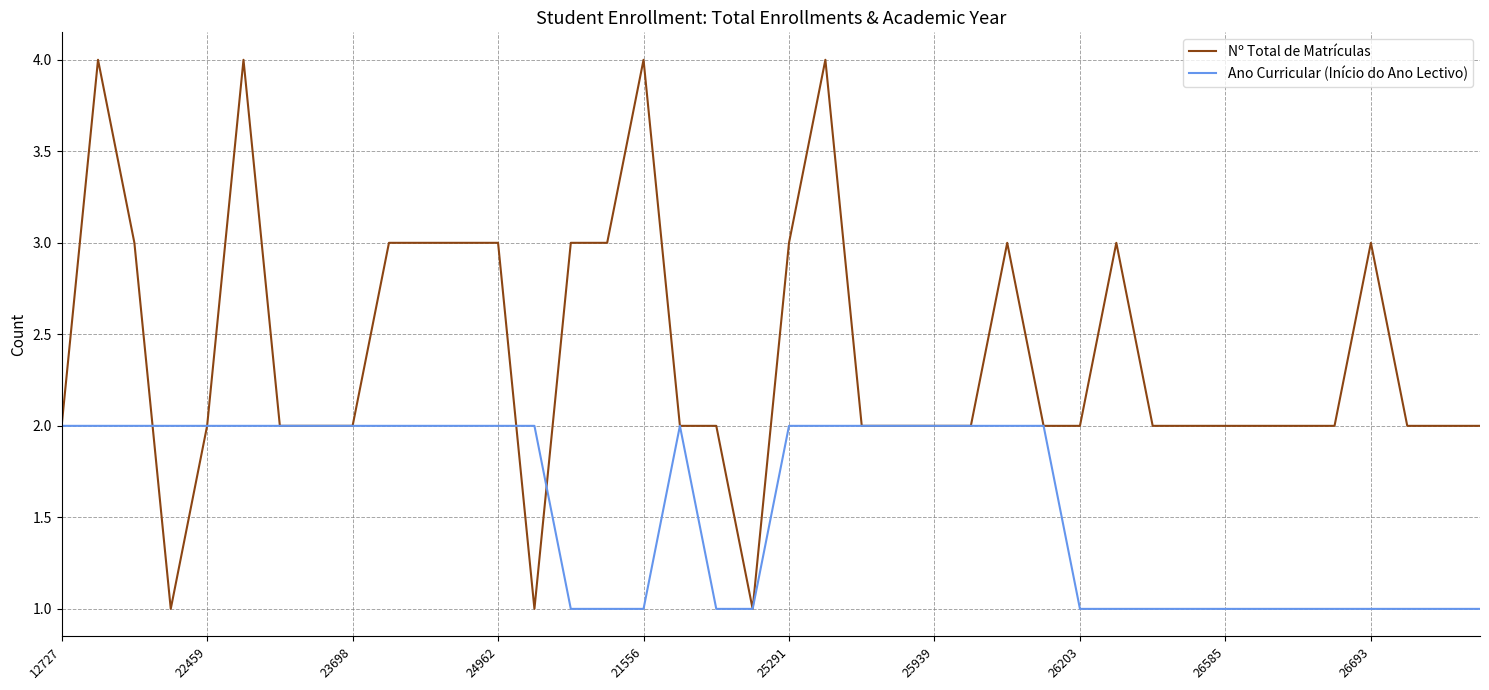

Count the Ano Curricular (Início do Ano Lectivo) values in the range 1 to 2.

40